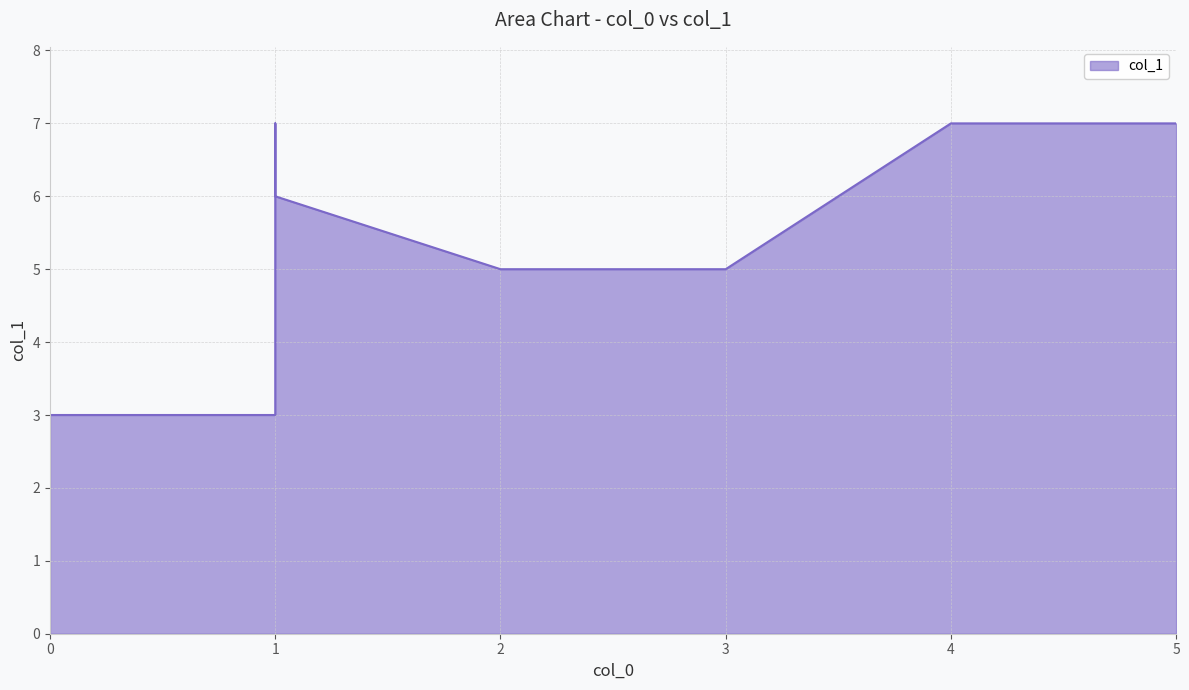

Rank the categories by value from highest to lowest.

1, 5, 4, 1, 3, 2, 1, 0